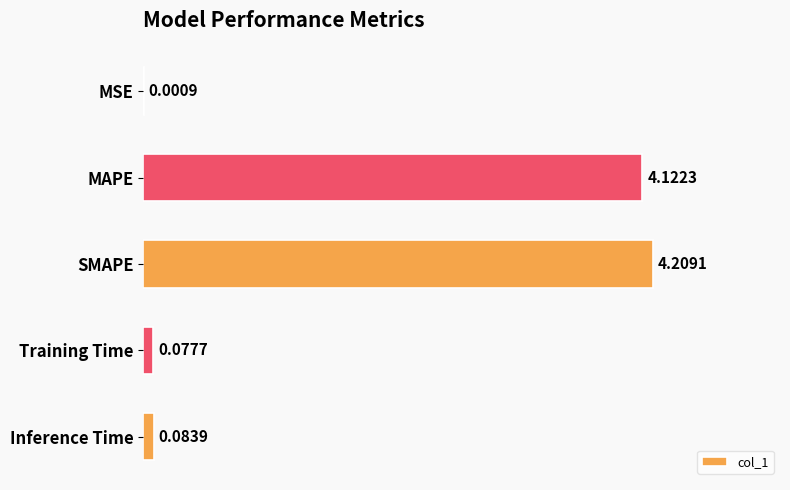

What is the sum of all values?

8.5